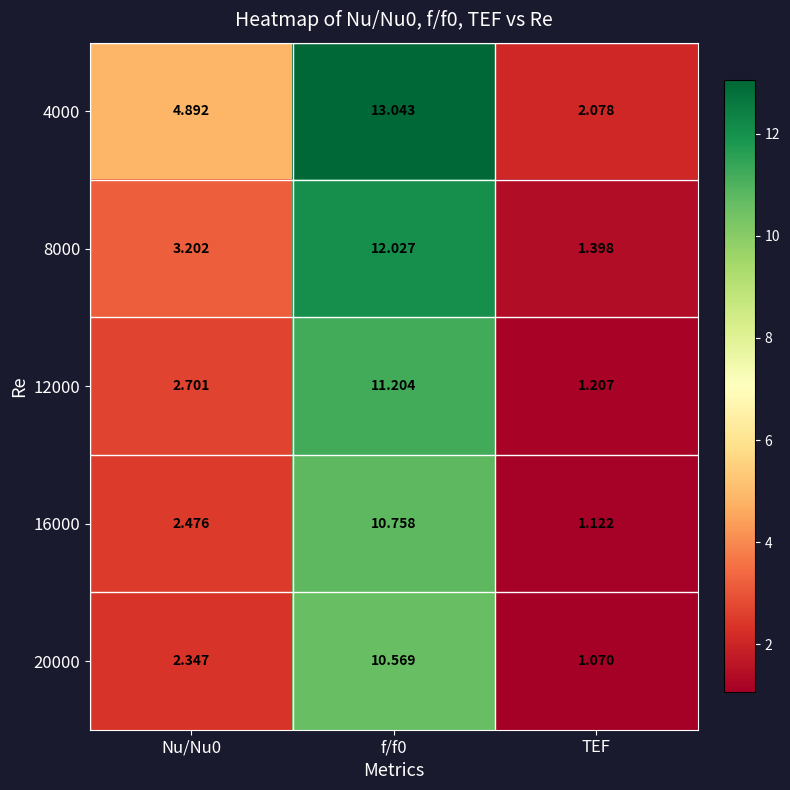

At which label does 20000 reach its minimum?

TEF